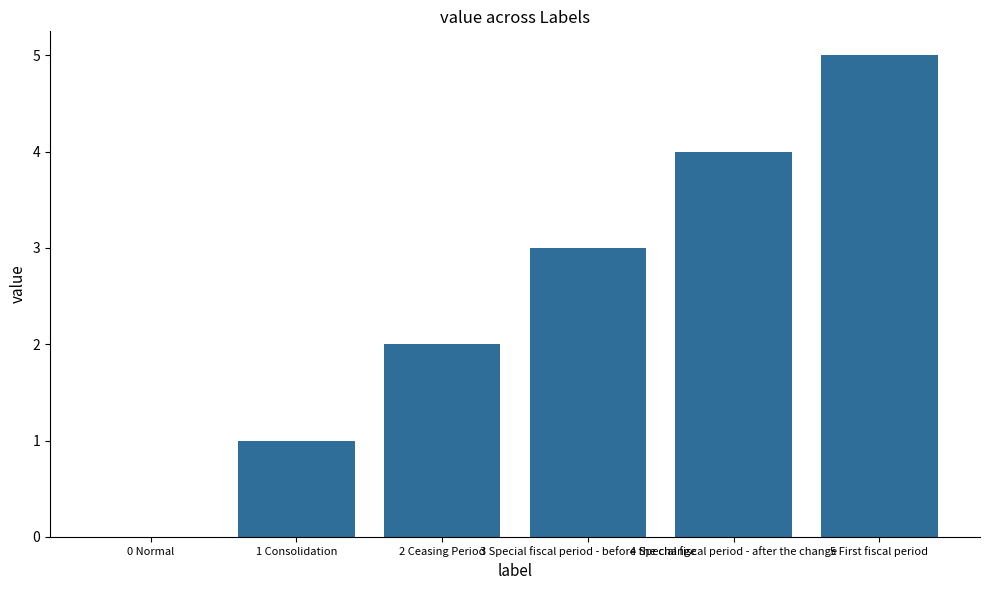

What is the change in value from 1 Consolidation to 2 Ceasing Period?

+1